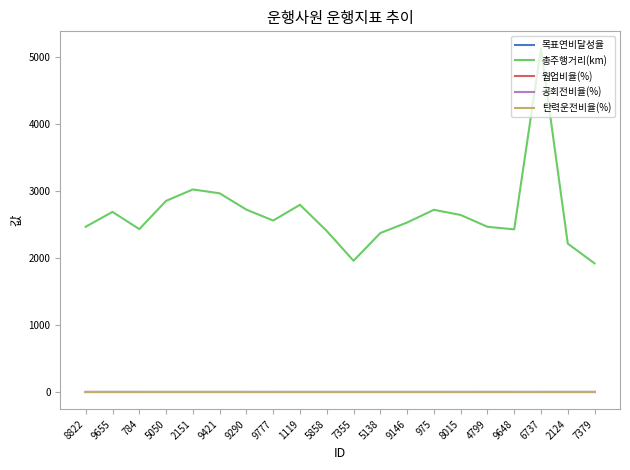

What is the total value across all series at 9648?

2429.1